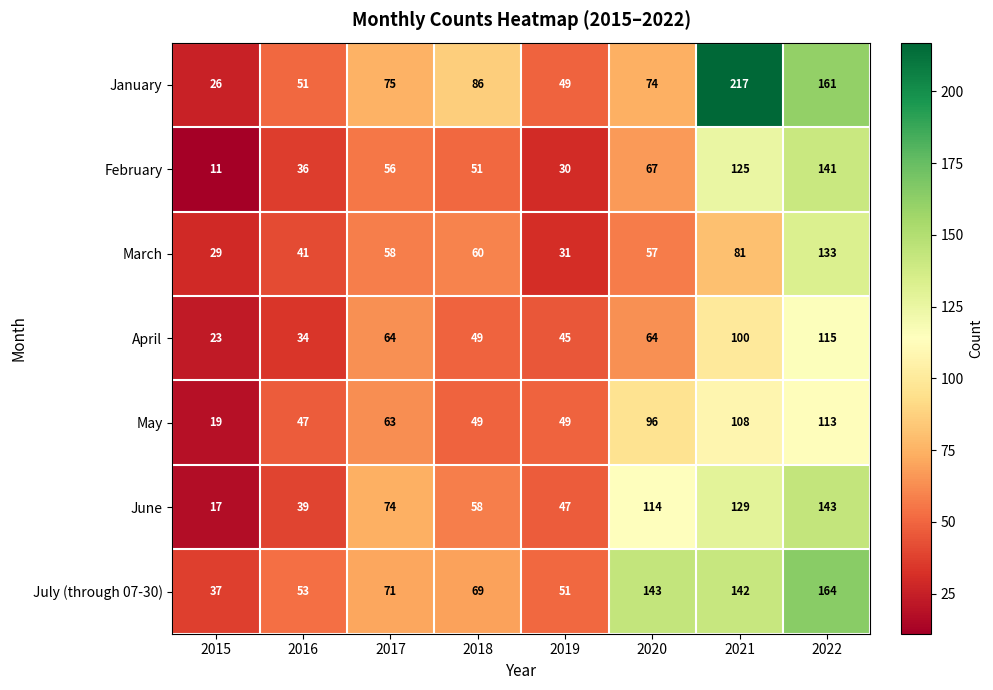

At which category is the sum across all series the highest?

2022